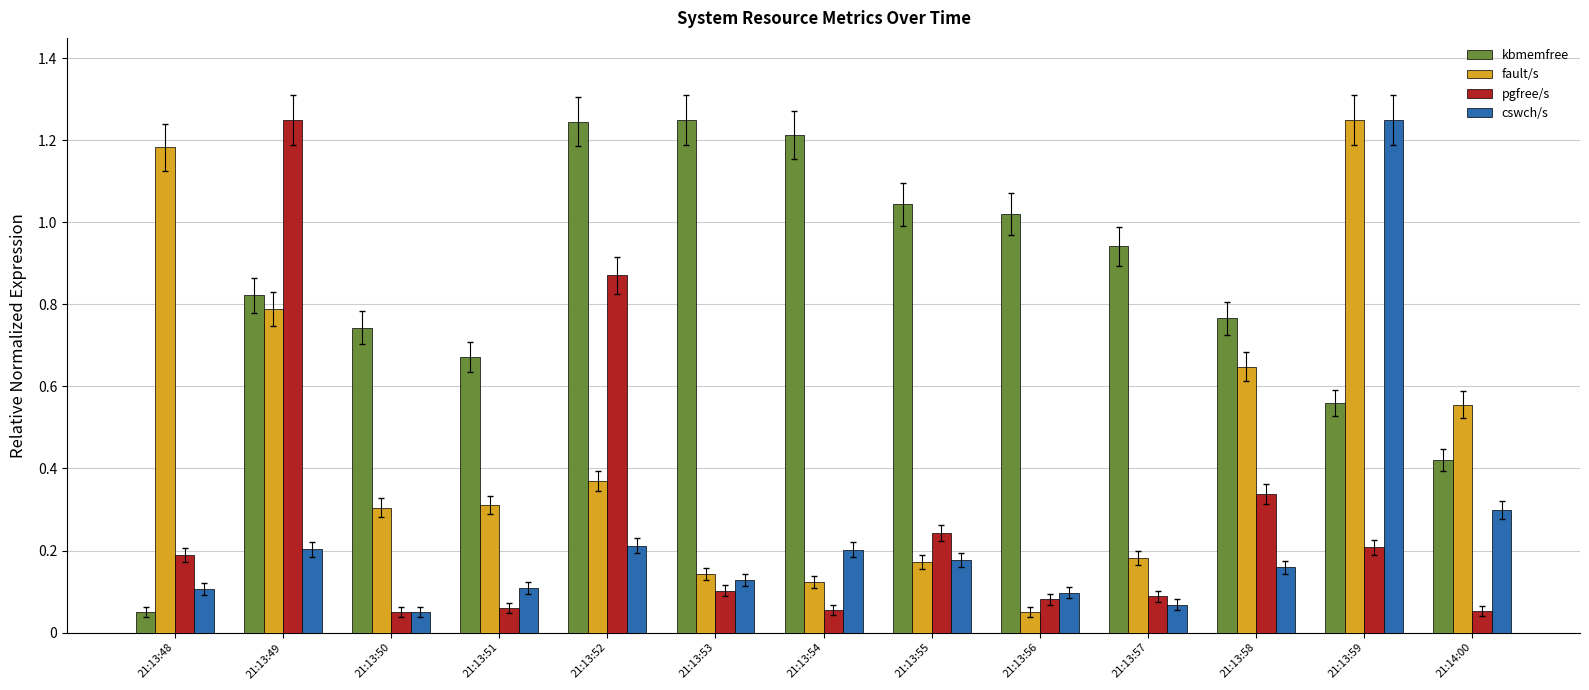

Which series changed the most between 21:13:48 and 21:13:59?

cswch/s